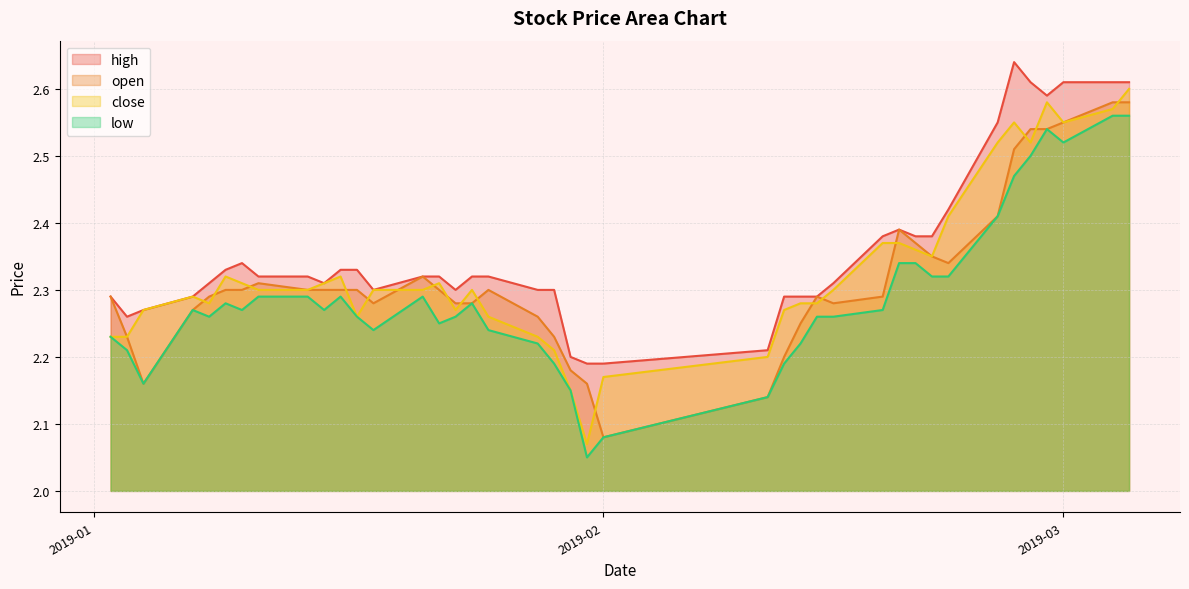

True or false: low and high cross at least once.

False